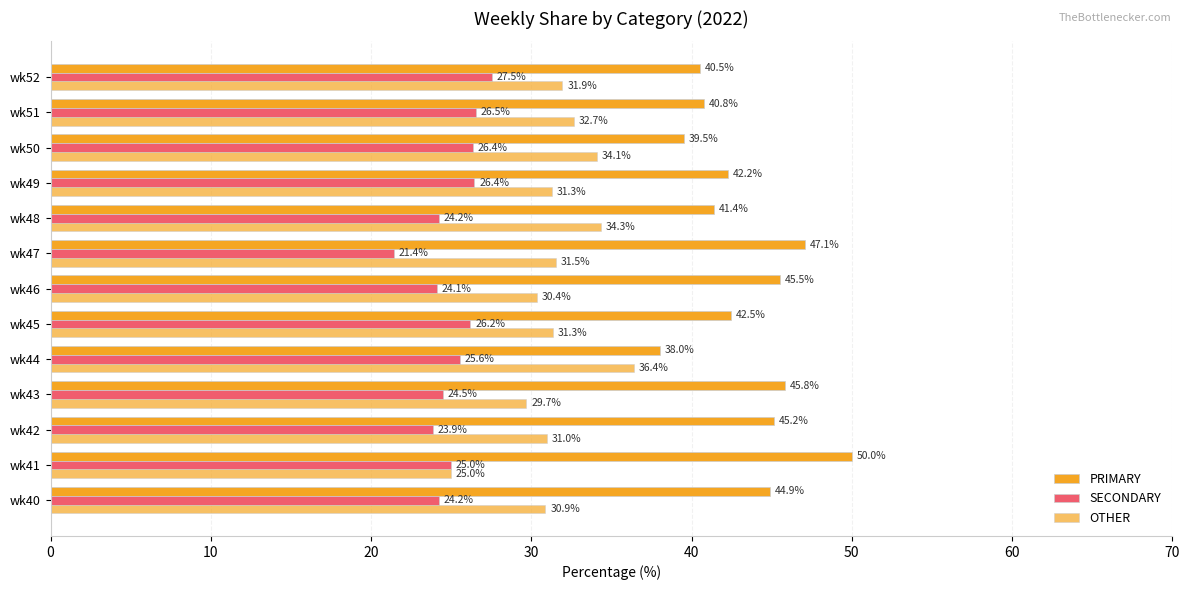

How many data points in OTHER are less than 31?

5